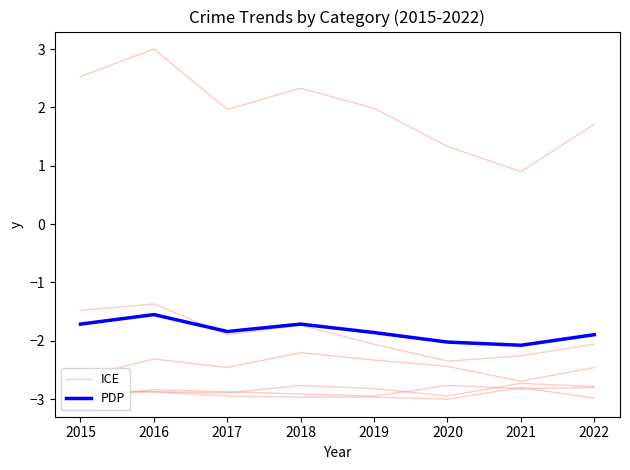

Reading left to right, list all the values displayed in this chart.

ICE: -2.9	-2.9	-2.9	-2.8	-2.8	-2.9	-2.7	-2.8
PDP: -1.7	-1.5	-1.8	-1.7	-1.9	-2.0	-2.1	-1.9